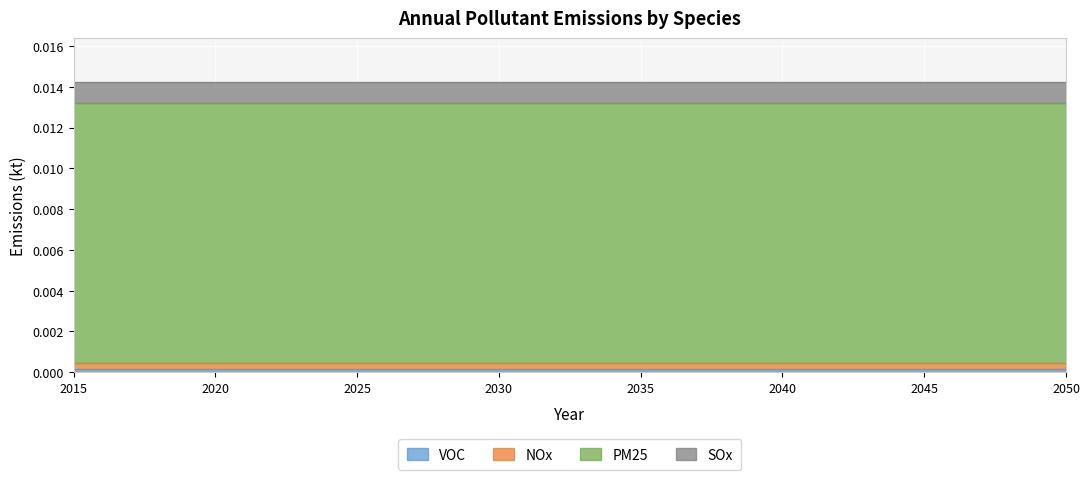

At how many categories does at least one series exceed 0?

36